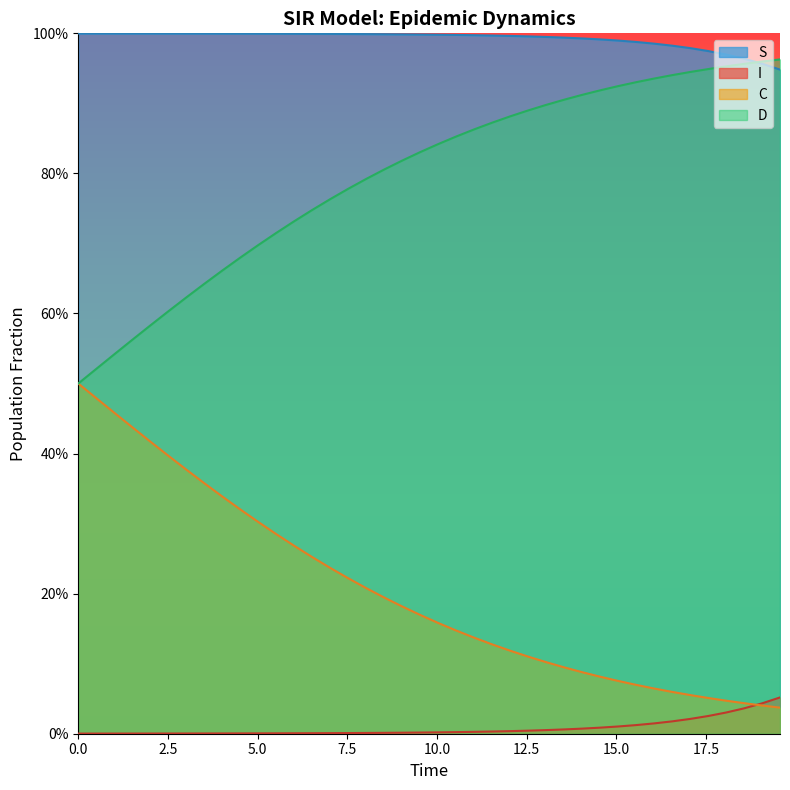

Does the chart display data point markers on the line(s)?

No